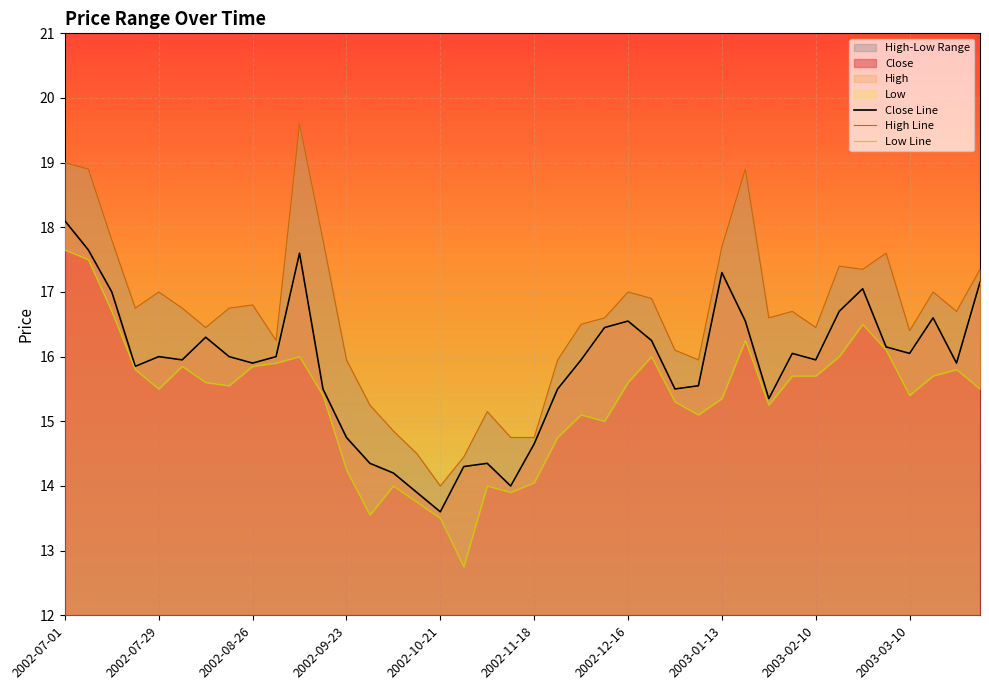

List the series in order of their peak value, highest first.

High, Close, Low